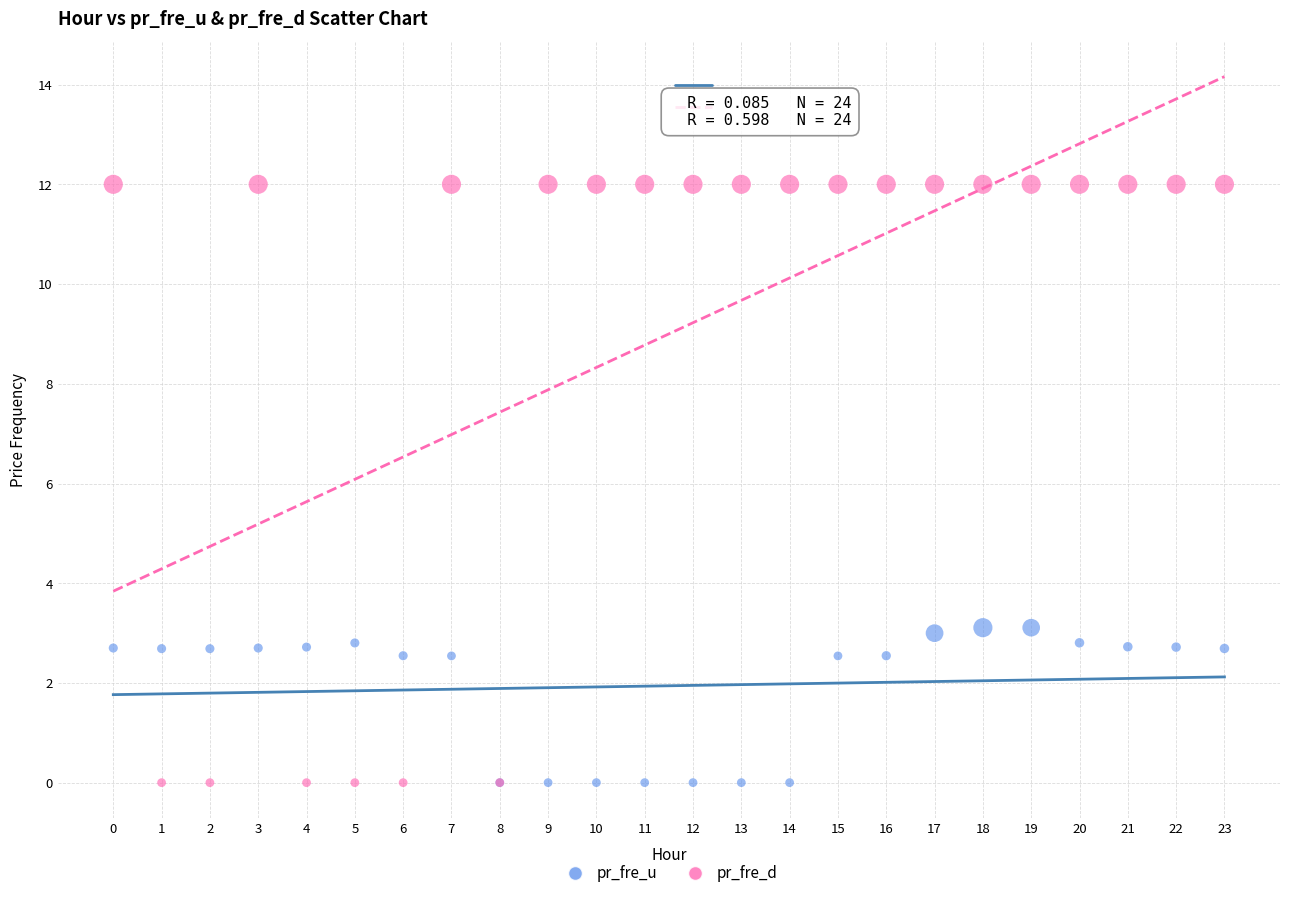

Which series has the widest spread of Y values?

pr_fre_d